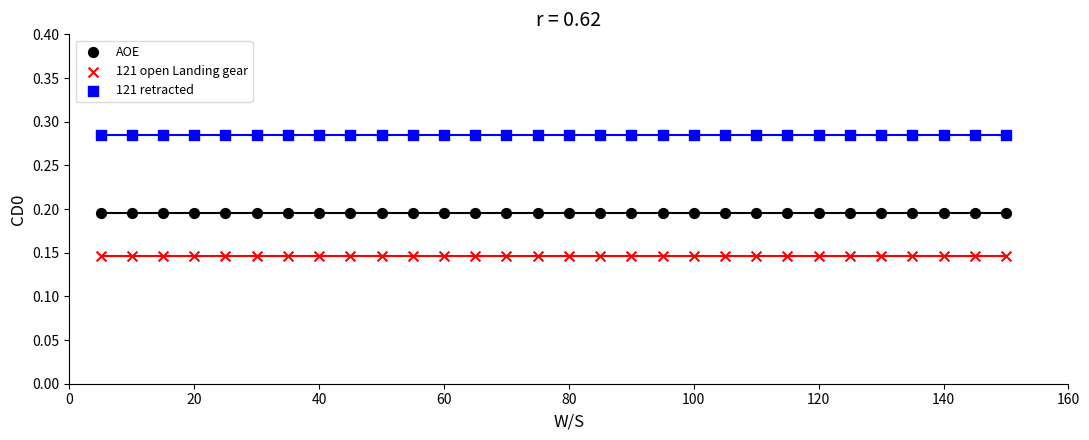

Which series contains the lowest Y value?

121 open Landing gear